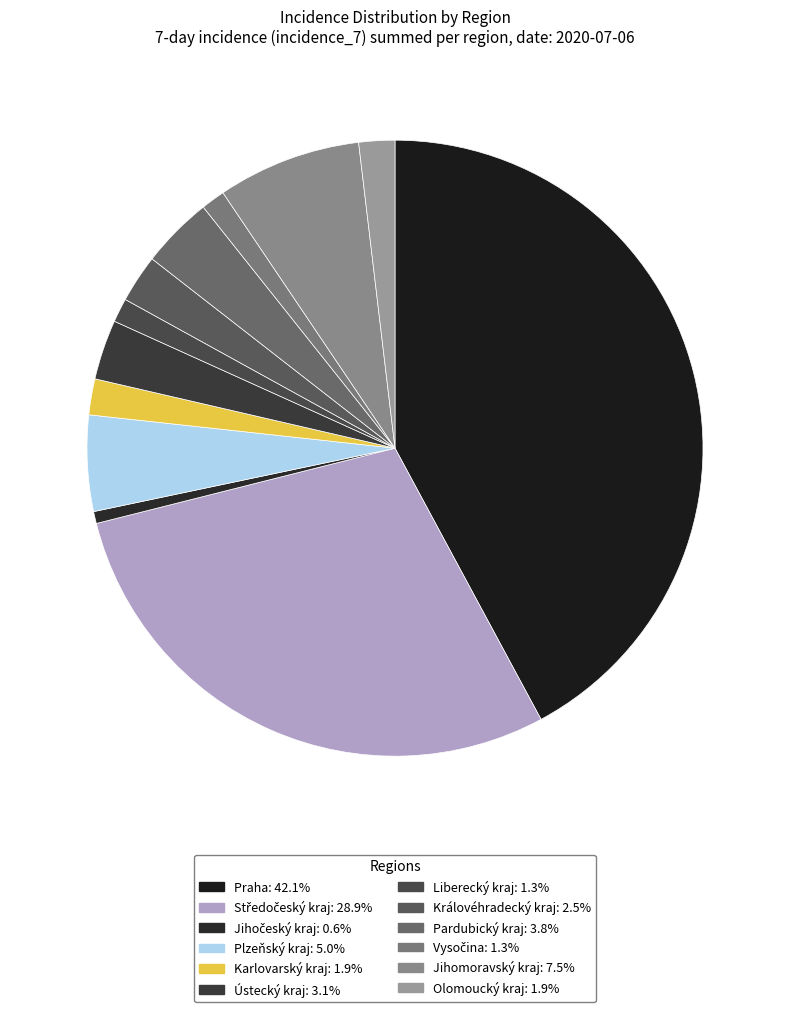

How much of the chart is everything except Plzeňský kraj?

95.0%